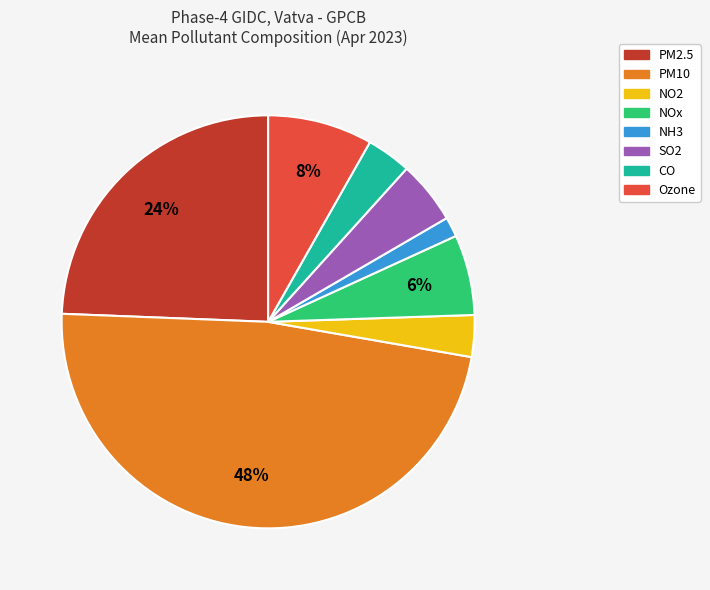

To the nearest percent, what is the difference between the largest and smallest slice percentages?

46%